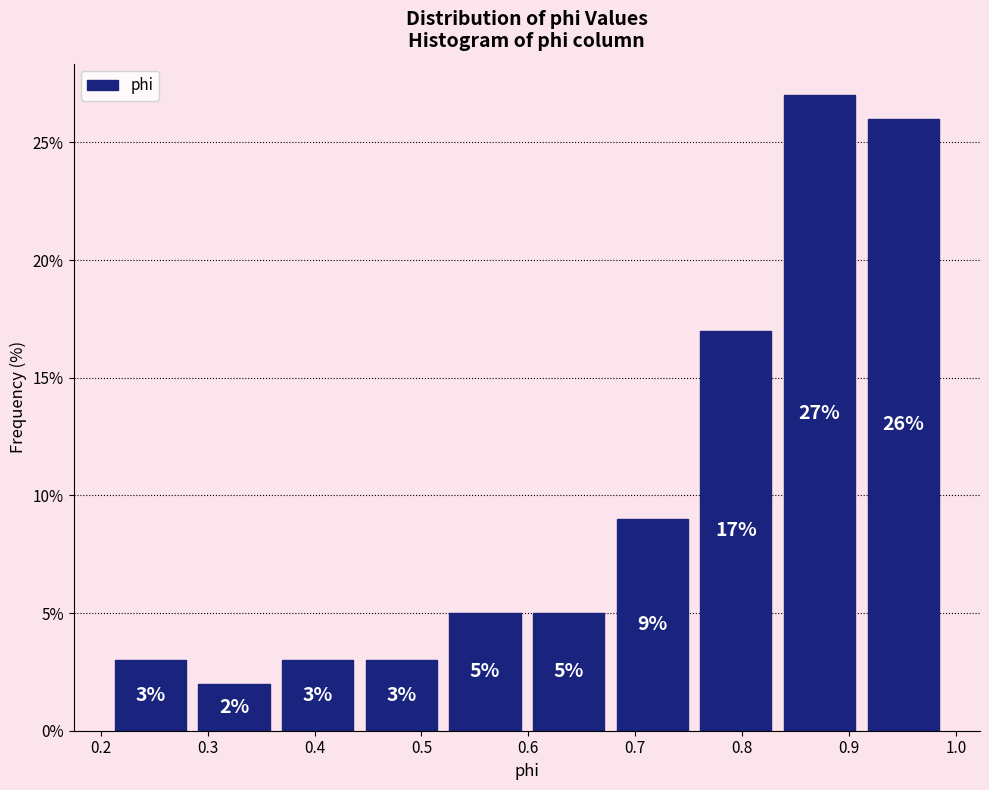

Which range on the x-axis has the tallest bar?

0.83 to 0.91